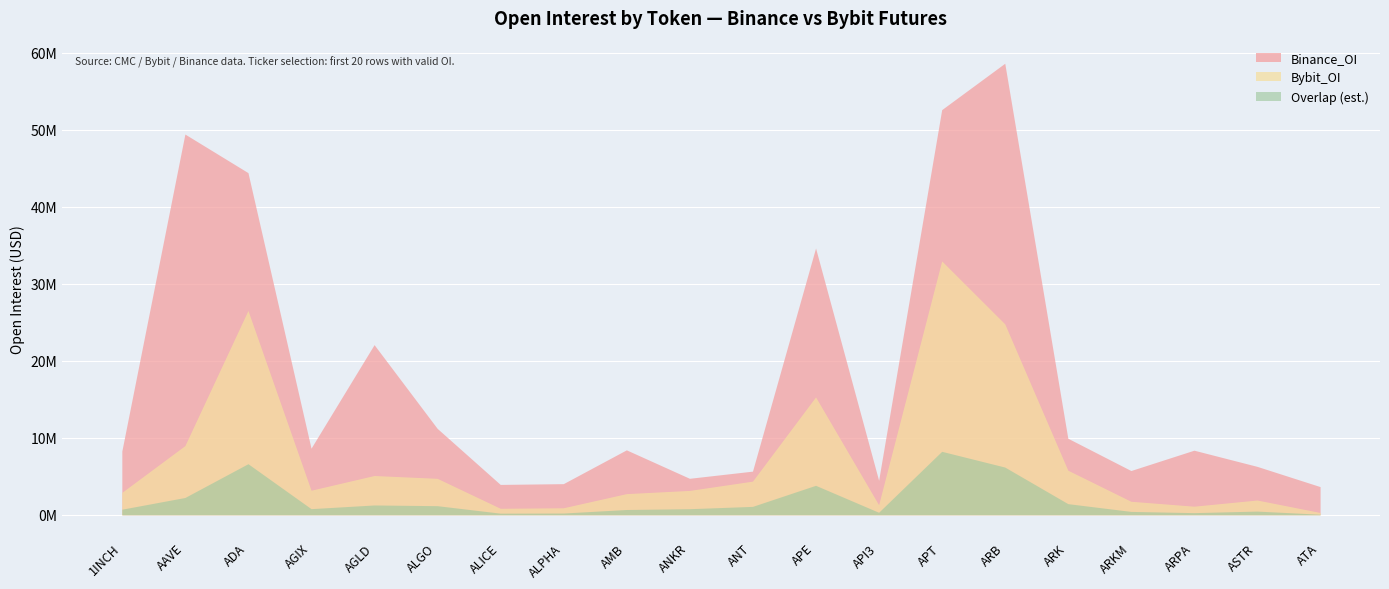

Between ADA and ARKM, which series saw the biggest shift?

Binance_OI